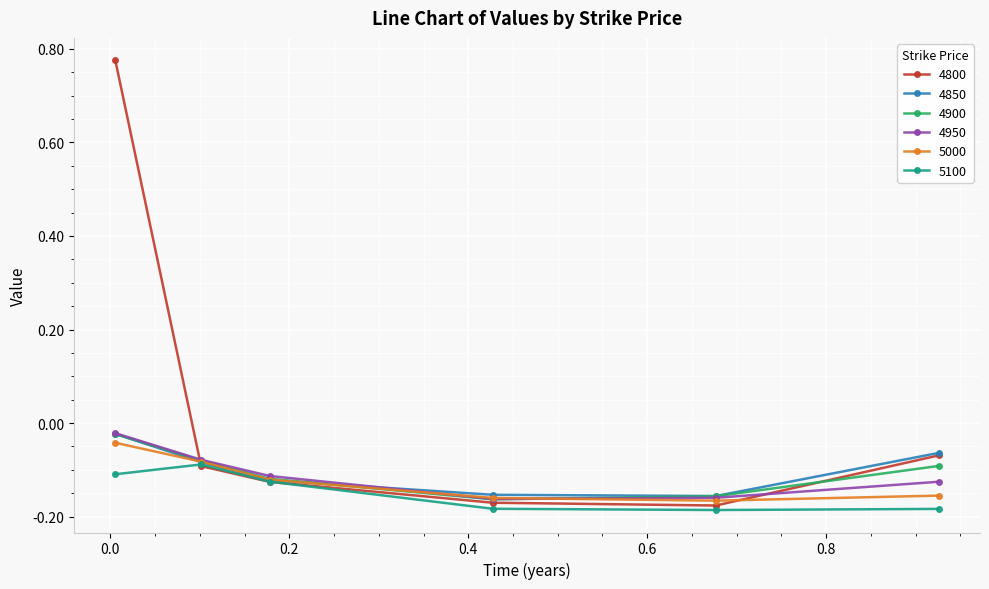

How many interior local valleys does the 5000 series have?

1